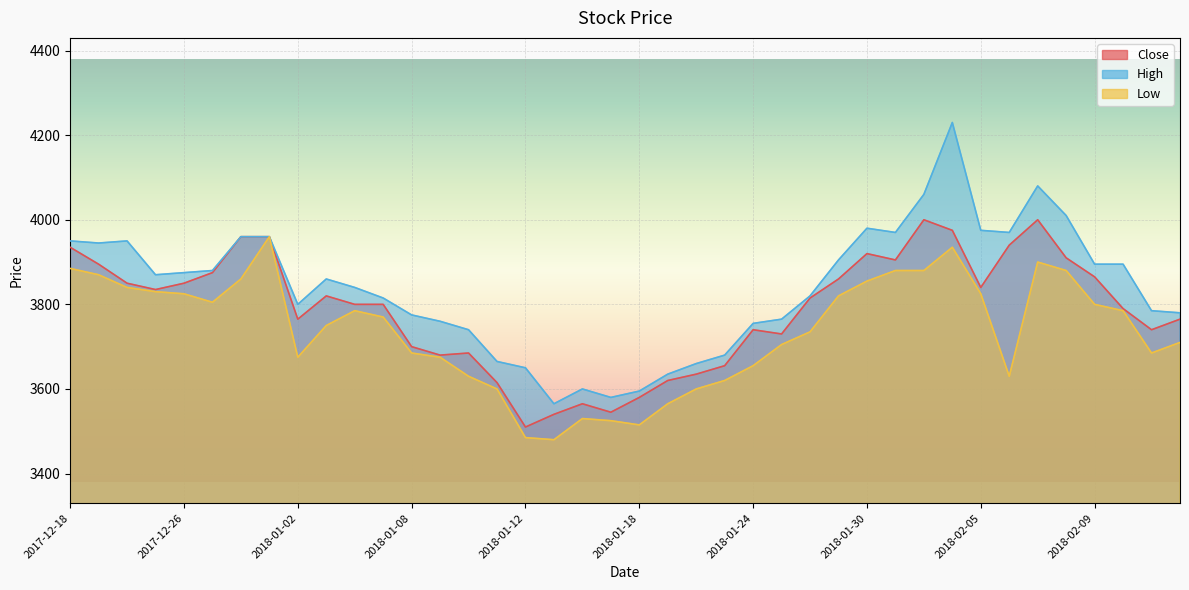

Which label corresponds to the smallest value in the chart?

2018-01-15